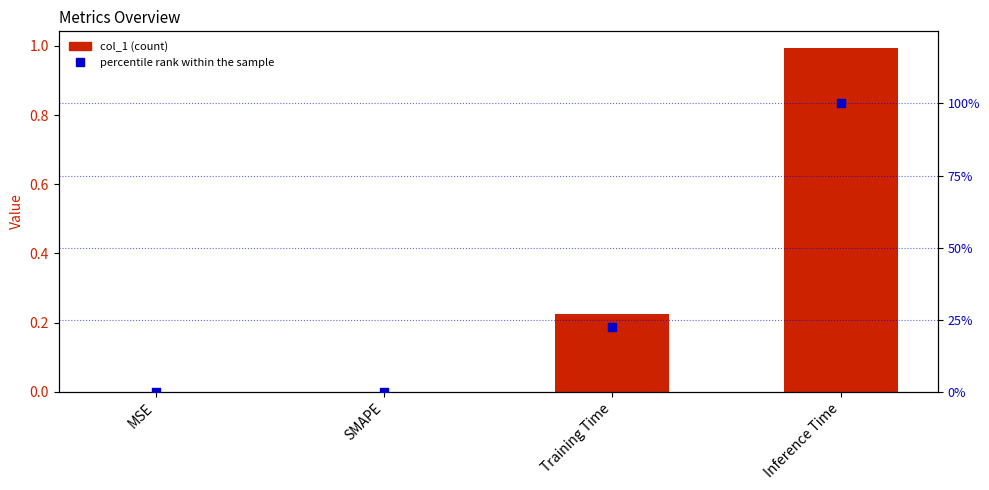

At which category is the sum across all series the highest?

Inference Time